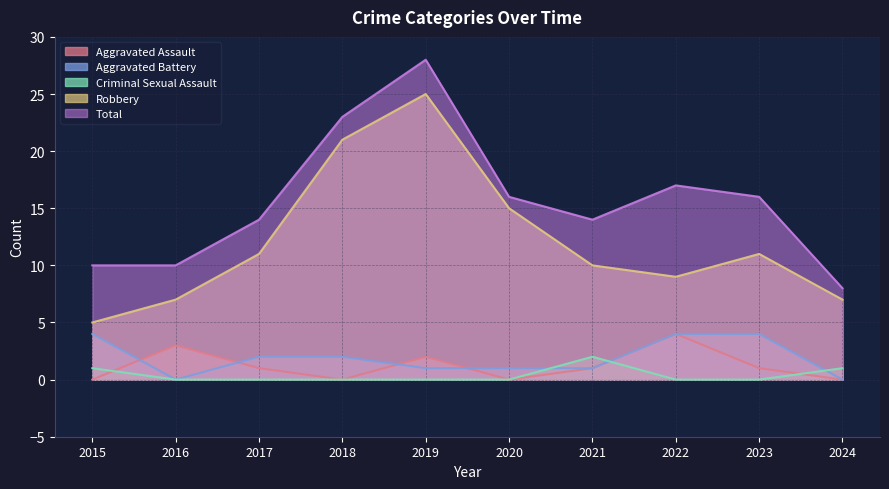

At which category does Total reach its first local peak?

2019